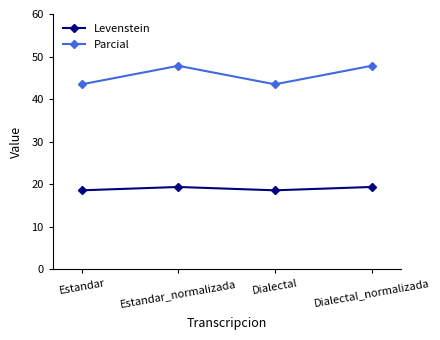

At how many categories does at least one series exceed 30?

4